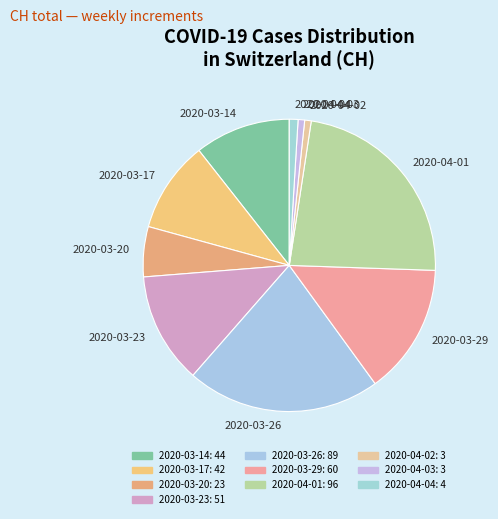

How many slices are in this pie chart?

10